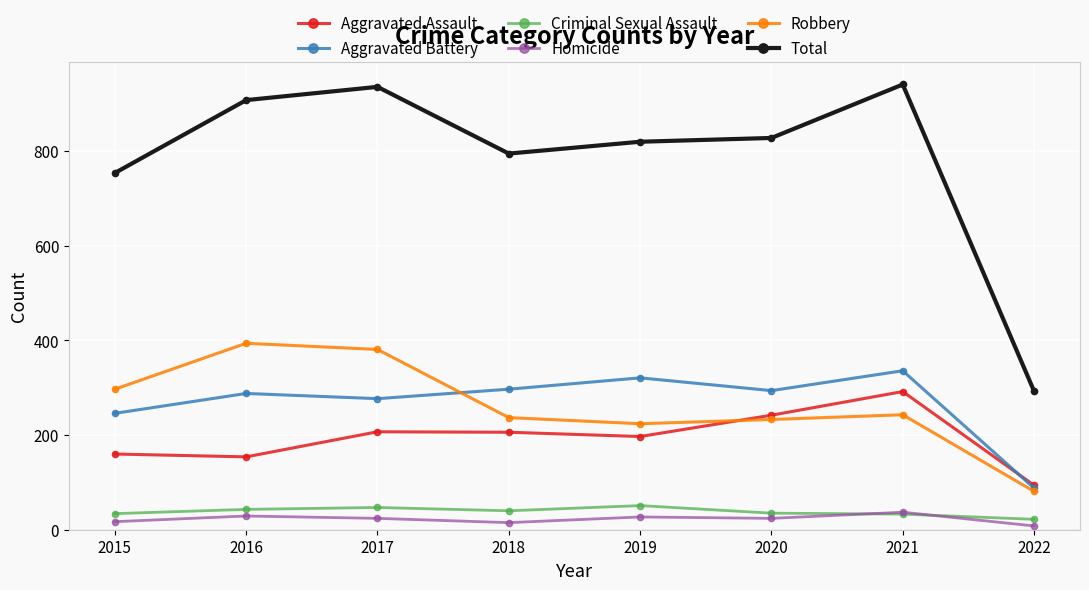

Rank the series at 2017 from lowest to highest value.

Homicide, Criminal Sexual Assault, Aggravated Assault, Aggravated Battery, Robbery, Total